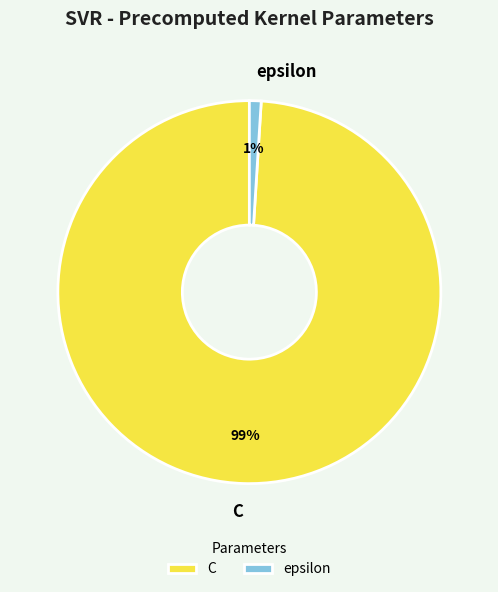

Does any single category account for the majority?

Yes